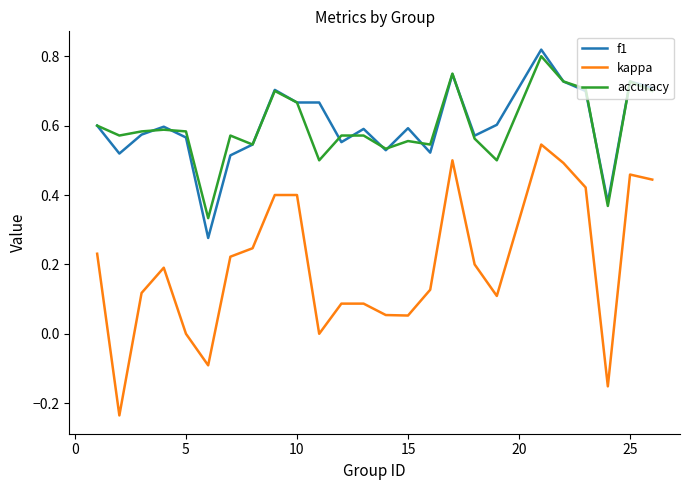

Which series has the largest range (max minus min)?

kappa